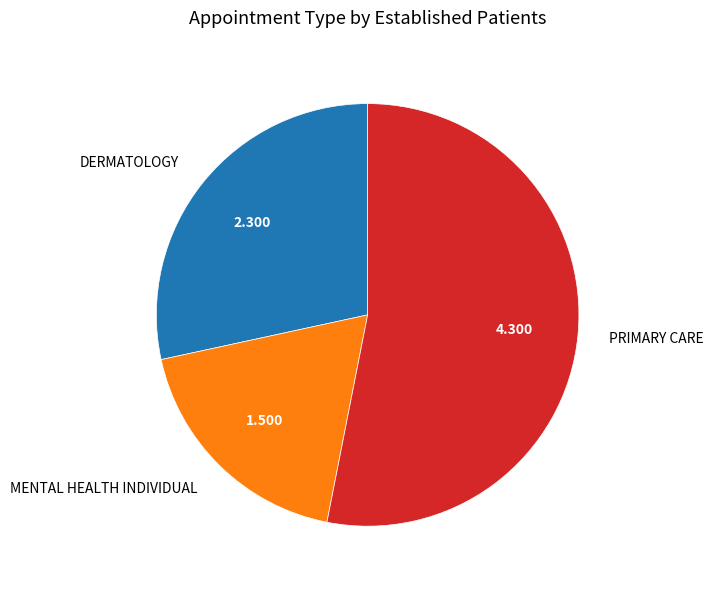

Which slice represents more than half of the pie?

PRIMARY CARE